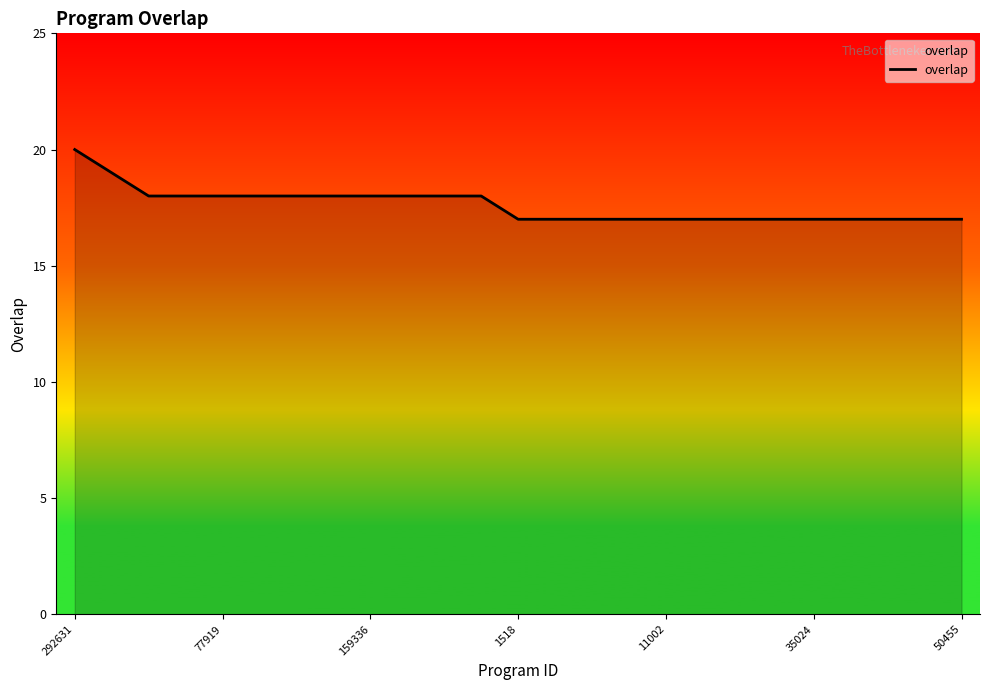

What is the difference between the maximum and minimum values?

3